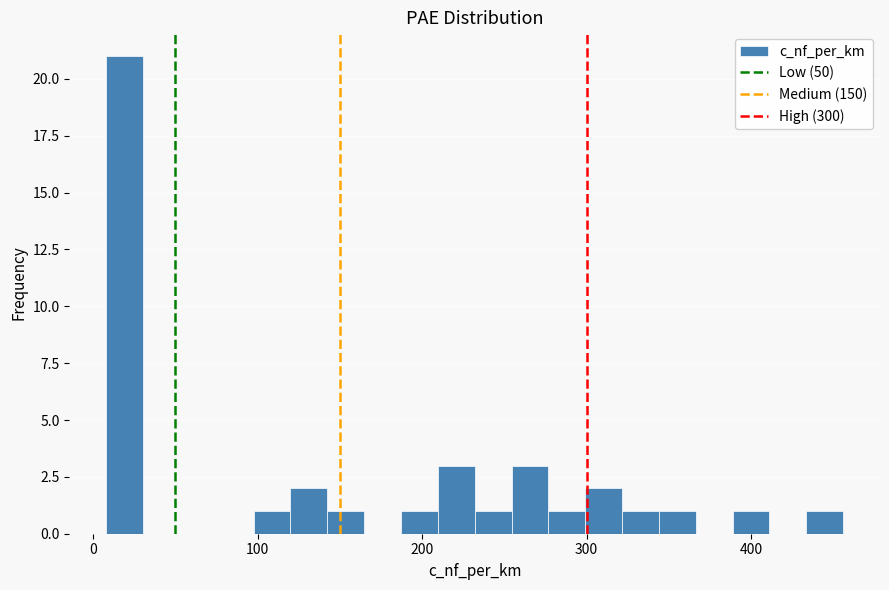

Around what value on the x-axis is the tallest bar? Give the approximate position of its centre, as read against the axis.

20